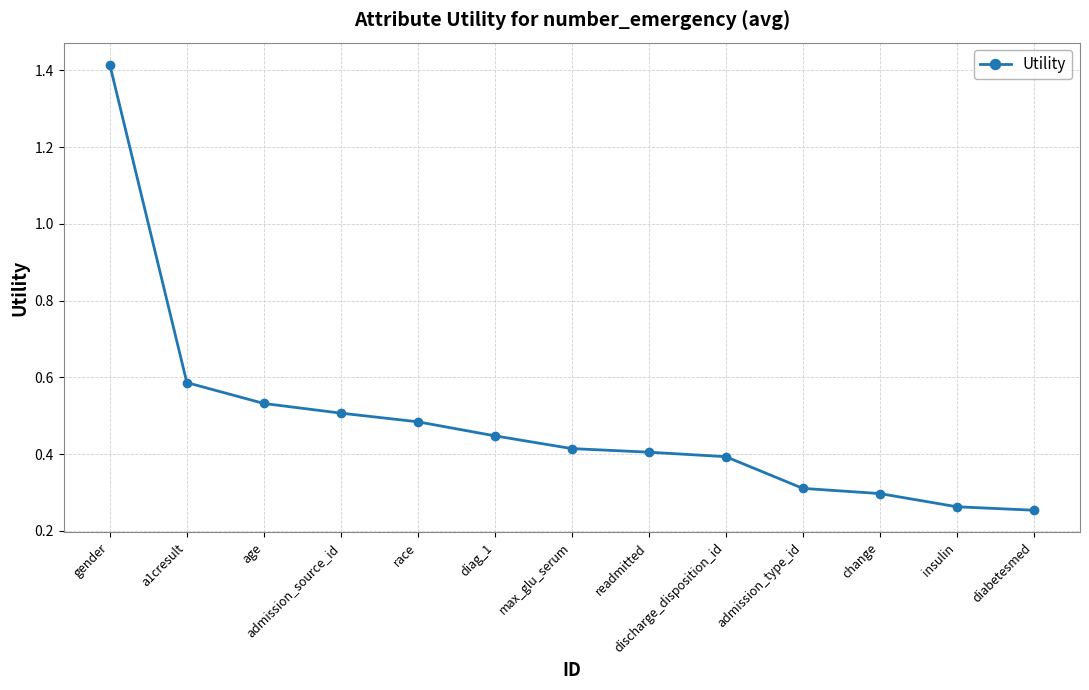

How many values are between 0 and 1?

12